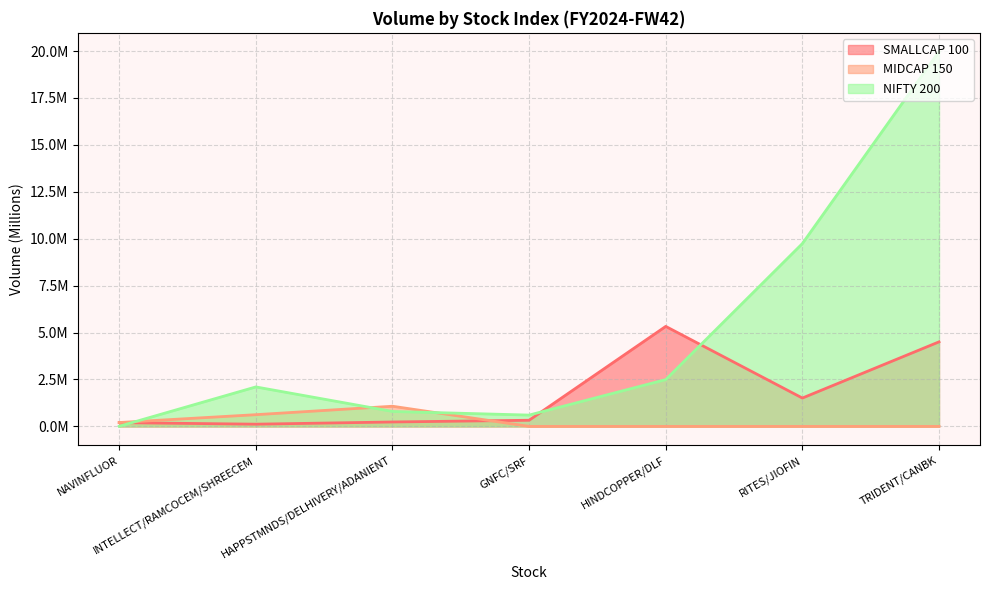

What is the label of the 4th point from the right?

GNFC/SRF